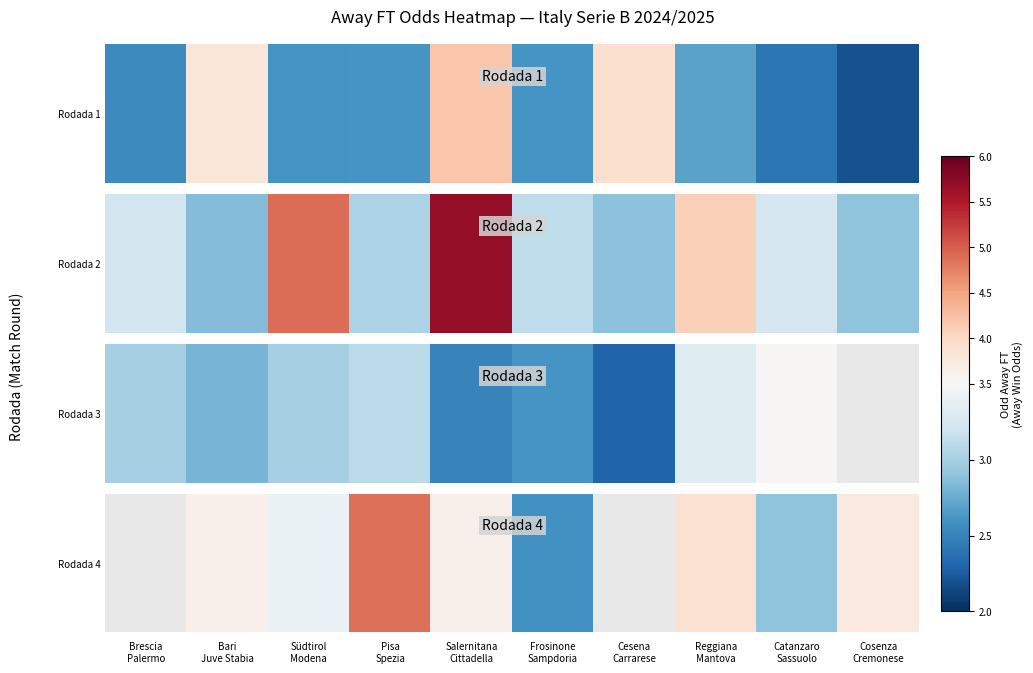

True or false: the data shows 3.8 at Cosenza
Cremonese.

True